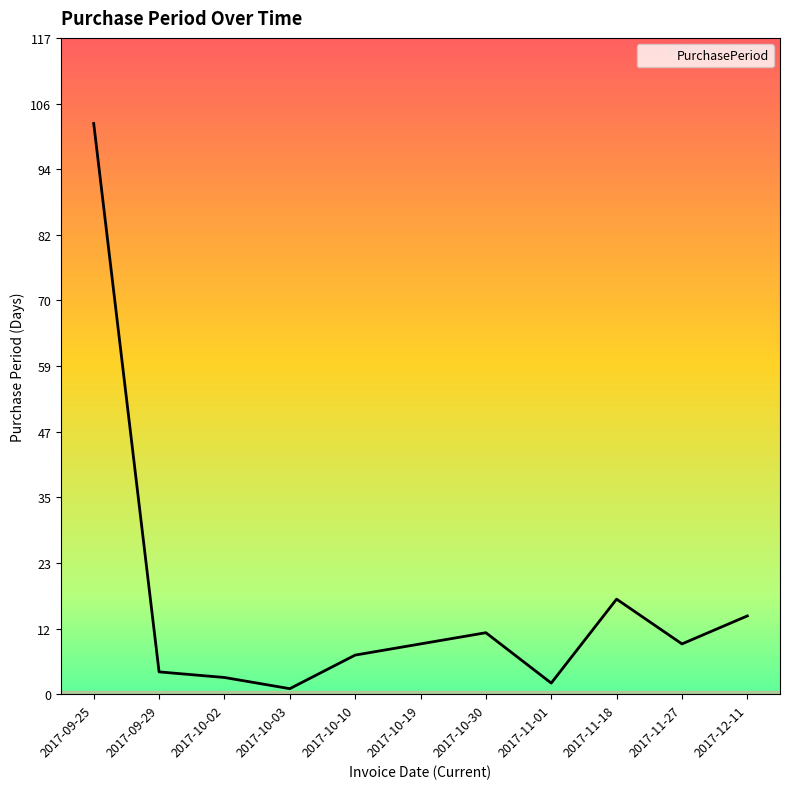

Count the number of data series in this chart.

1